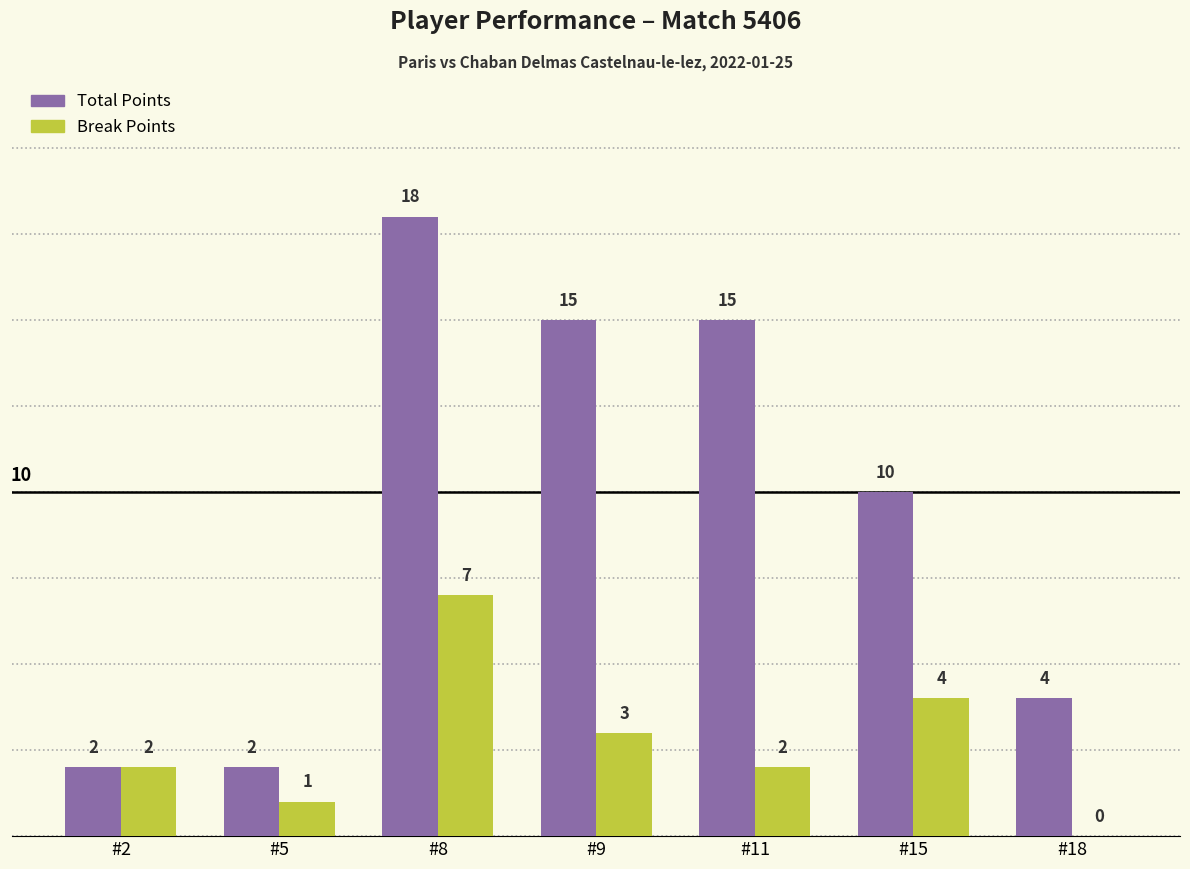

Which series has the widest spread of values?

Total Points